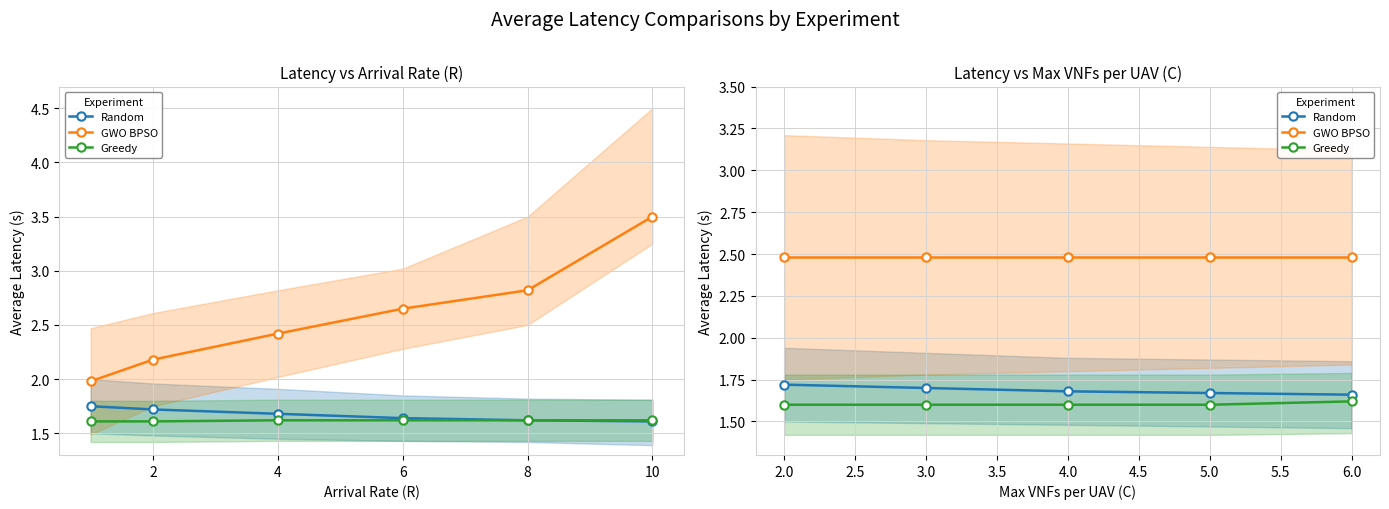

Reading left to right, extract all data points from this chart.

Random: 1.7	1.7	1.7	1.7	1.7
GWO BPSO: 2.5	2.5	2.5	2.5	2.5
Greedy: 1.6	1.6	1.6	1.6	1.6